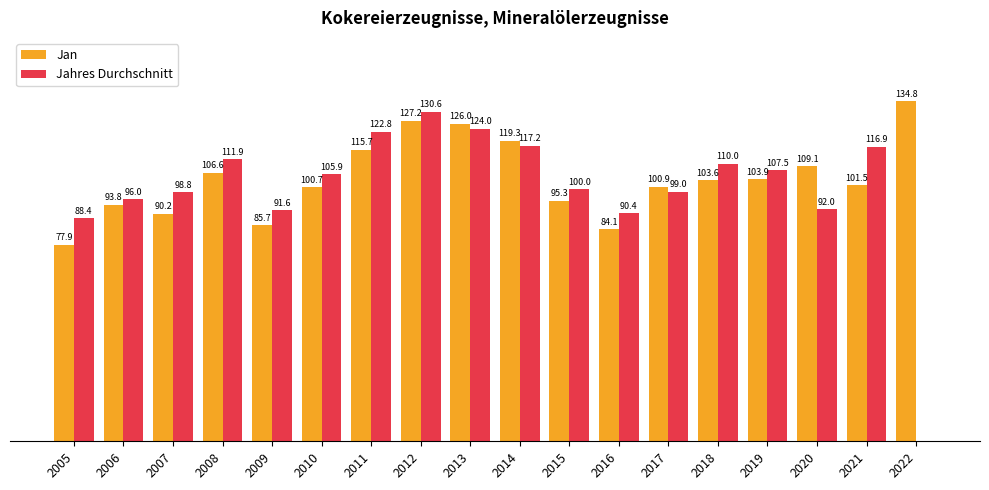

Between 2005 and 2015, which series saw the biggest shift?

Jan